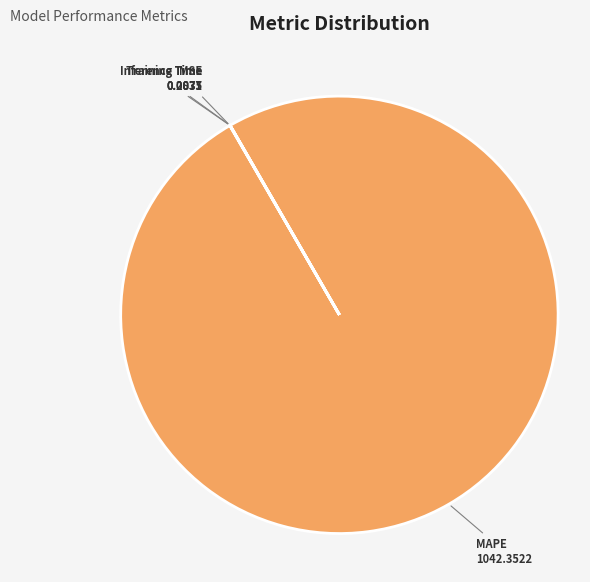

Which category has the biggest portion of the pie?

MAPE